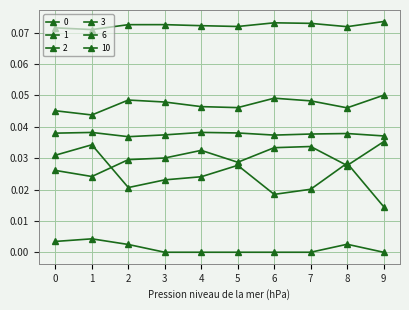

True or false: 6 and 2 intersect in this chart.

False